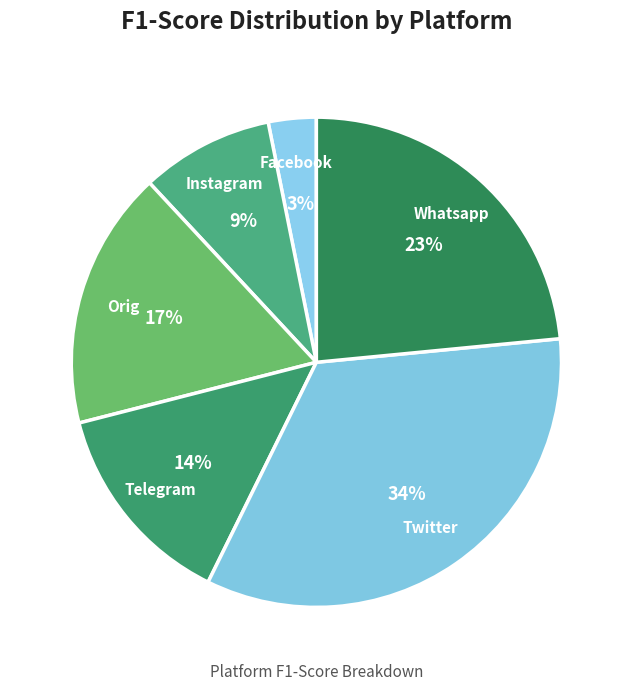

How many slices are in this pie chart?

6